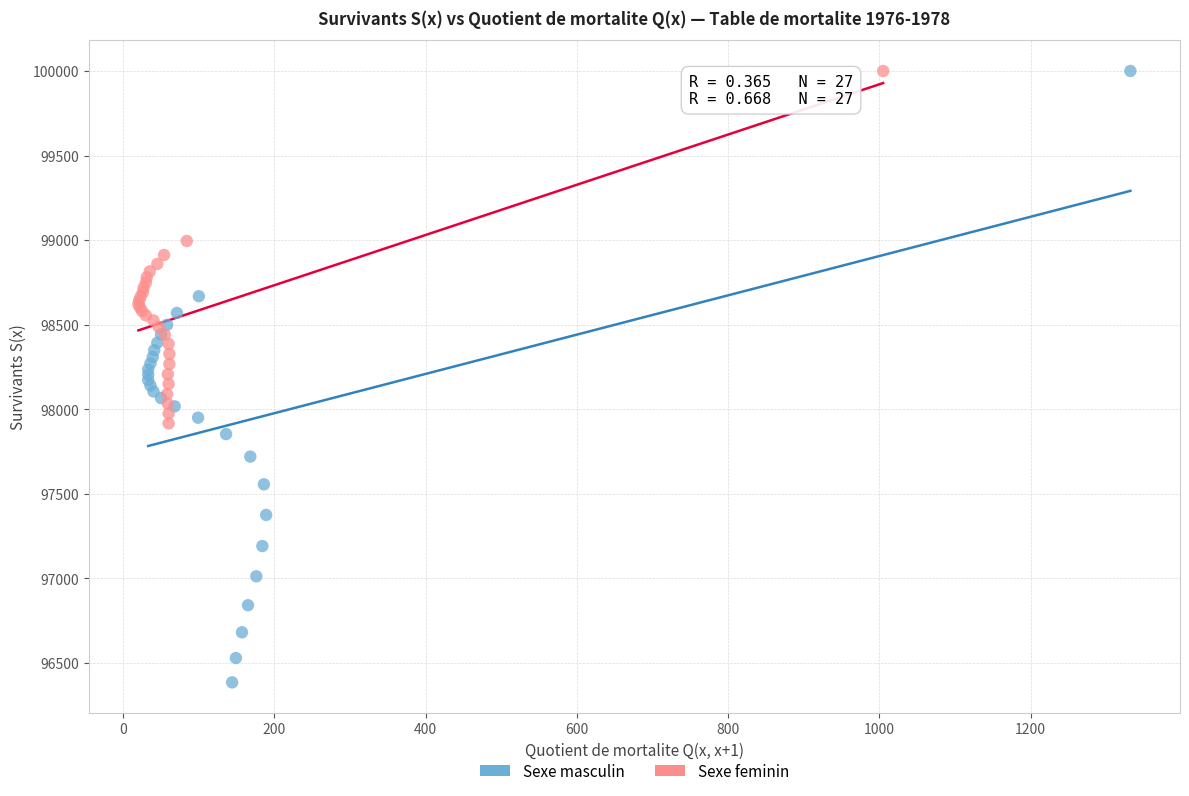

Which series has the largest Y range (max minus min)?

Sexe masculin